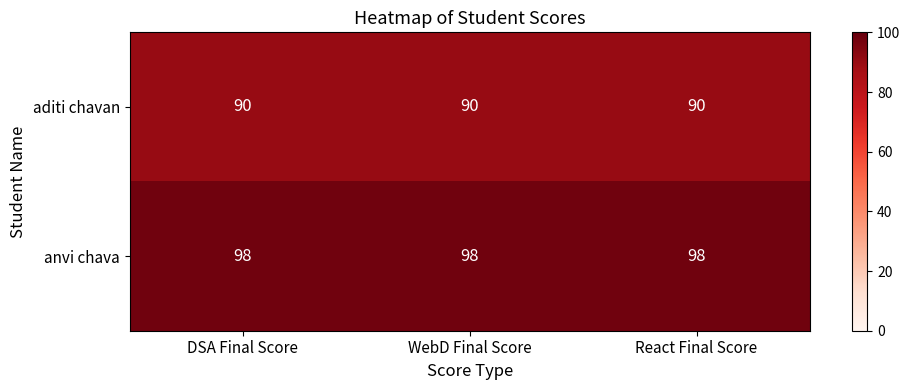

What is the spread (max minus min) of values at WebD Final Score?

8